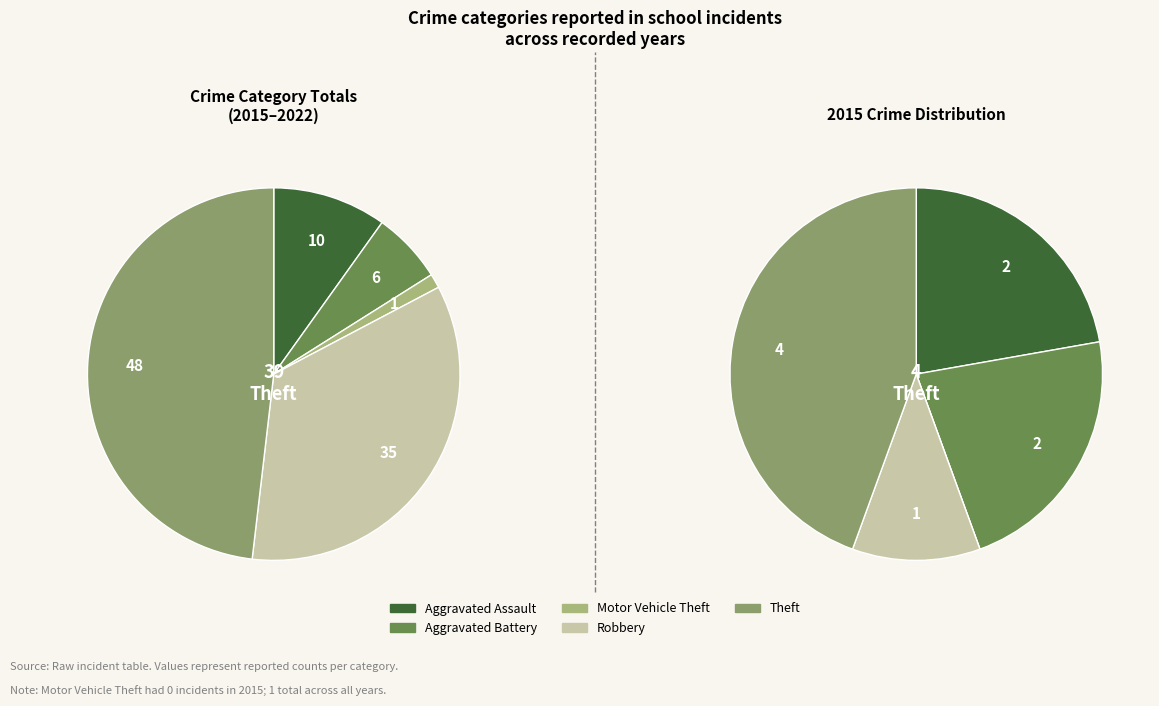

Rank the series by their average value, from lowest to highest.

values_2015, values_total